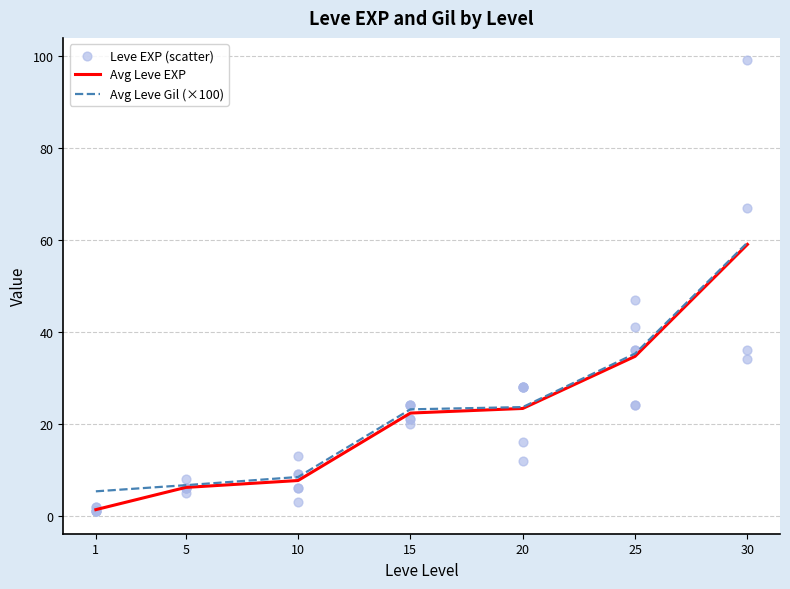

What is the change in value from 5 to 20?

+22